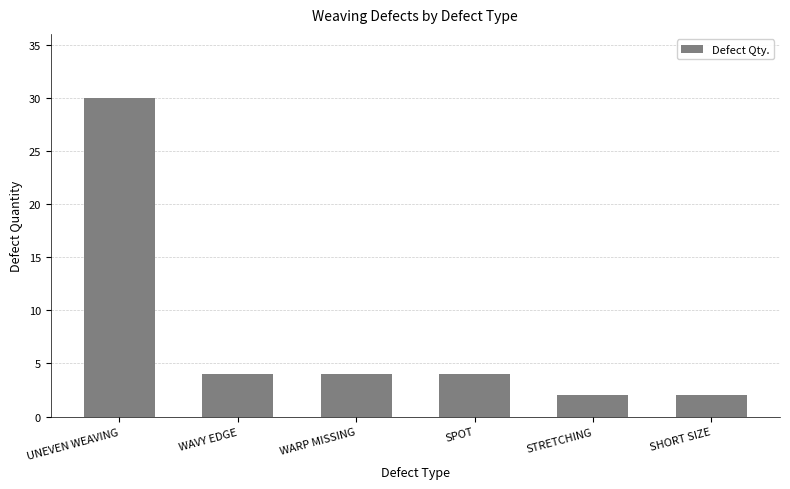

The value at WARP MISSING is 4. True or false?

True